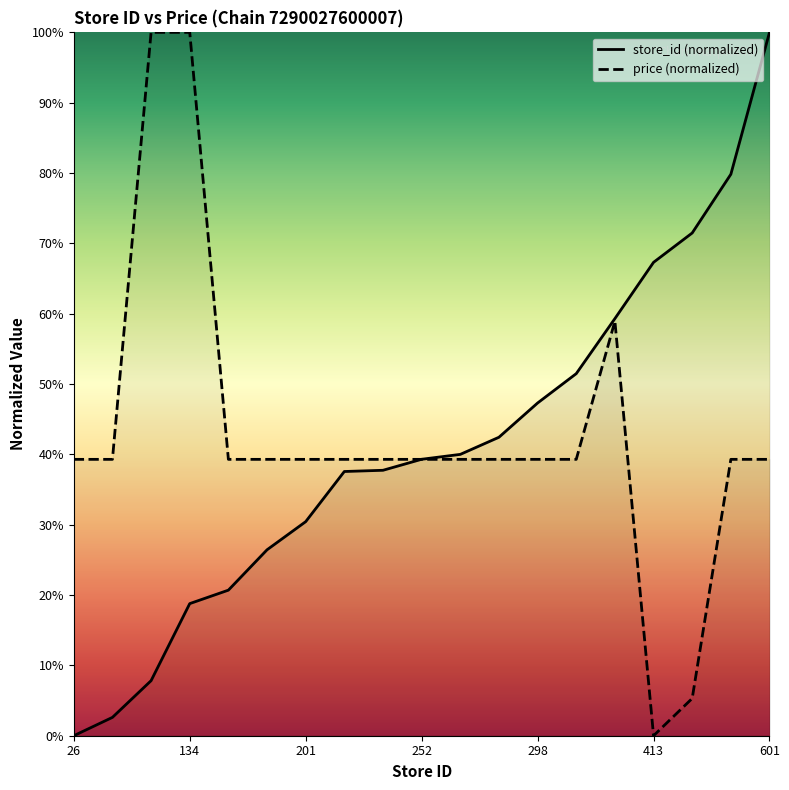

Reading left to right, what are all the values shown in this chart?

store_id: 0.0	2.6	7.8	18.8	20.7	26.4	30.4	37.6	37.7	39.3	40.0	42.4	47.3	51.5	59.3	67.3	71.5	79.8	100.0
price: 39.3	39.3	100.0	100.0	39.3	39.3	39.3	39.3	39.3	39.3	39.3	39.3	39.3	39.3	58.9	0.0	5.3	39.3	39.3